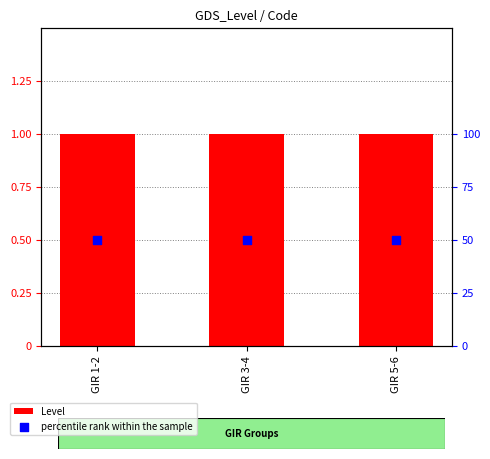

Which series has the largest total across all categories?

percentile rank within the sample